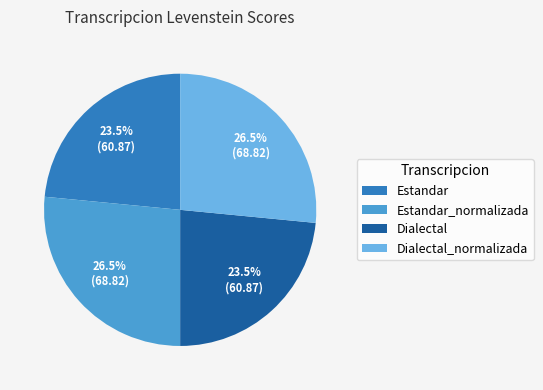

What percentage is NOT represented by Dialectal_normalizada?

73.5%